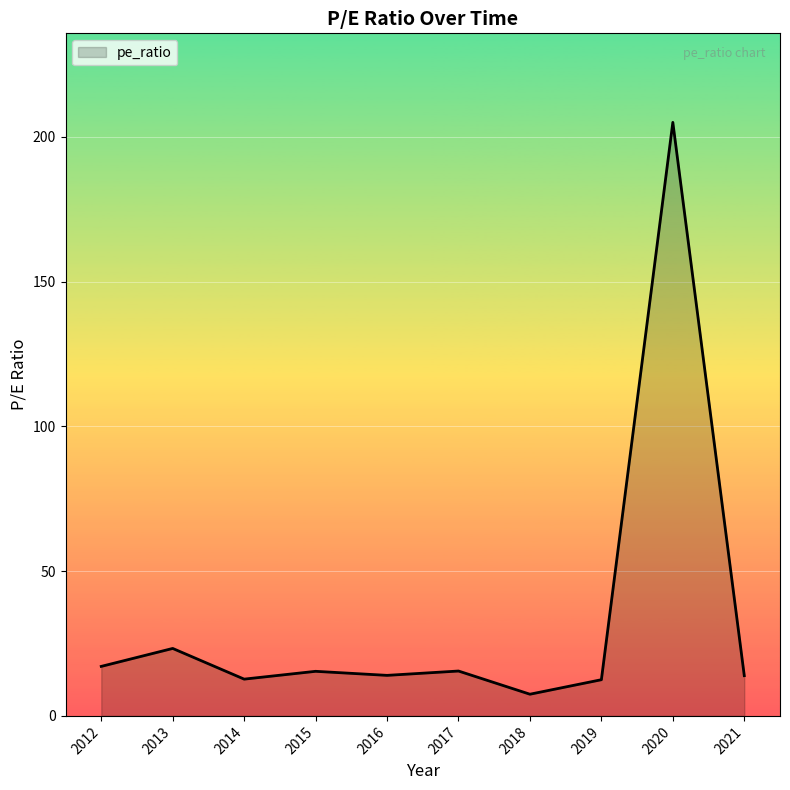

Is it true that the value at 2019 is 12.5?

True